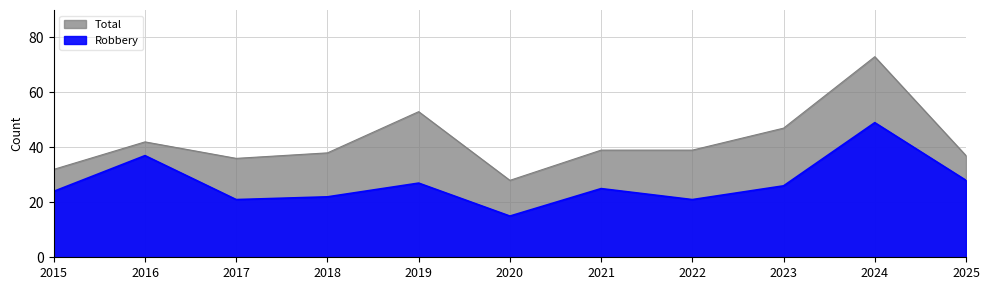

True or false: Robbery and Total intersect in this chart.

False